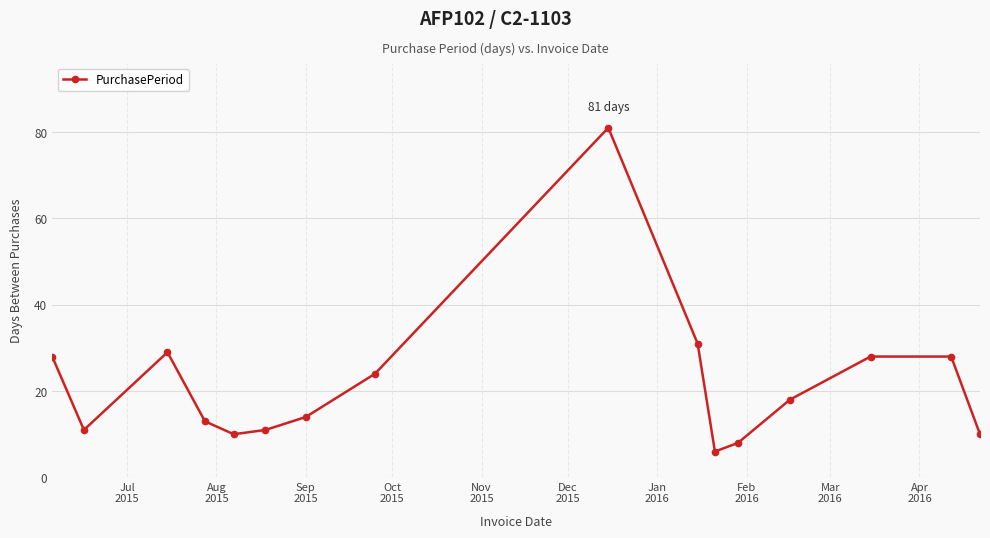

How many distinct data groups are displayed?

1